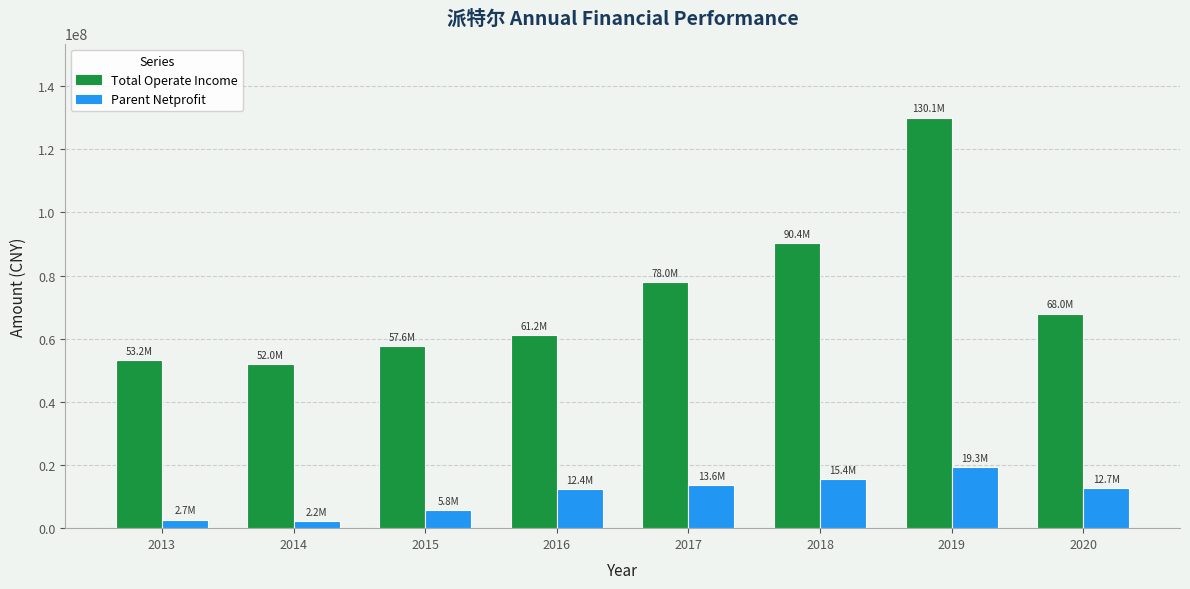

At which category is the sum across all series the highest?

2019